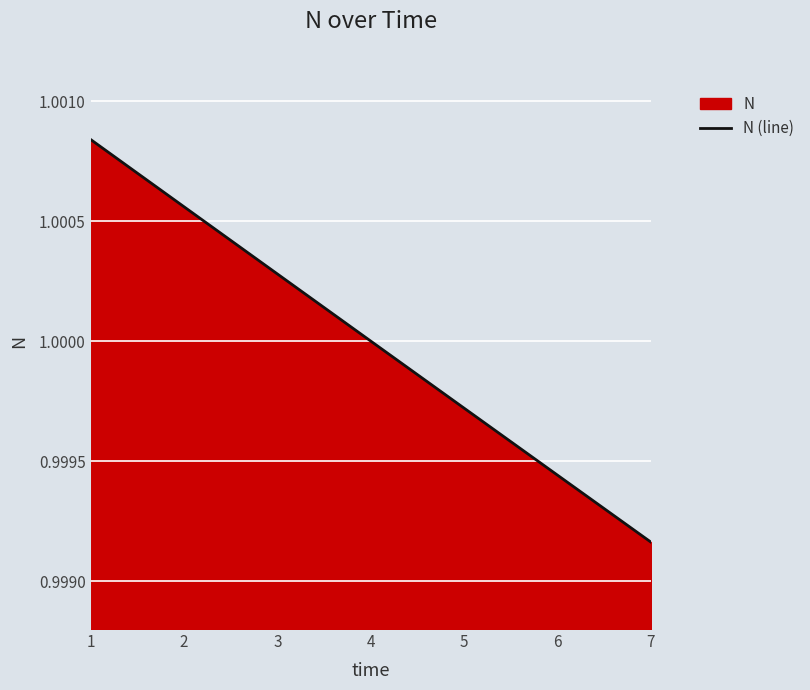

What is the average value?

1.0